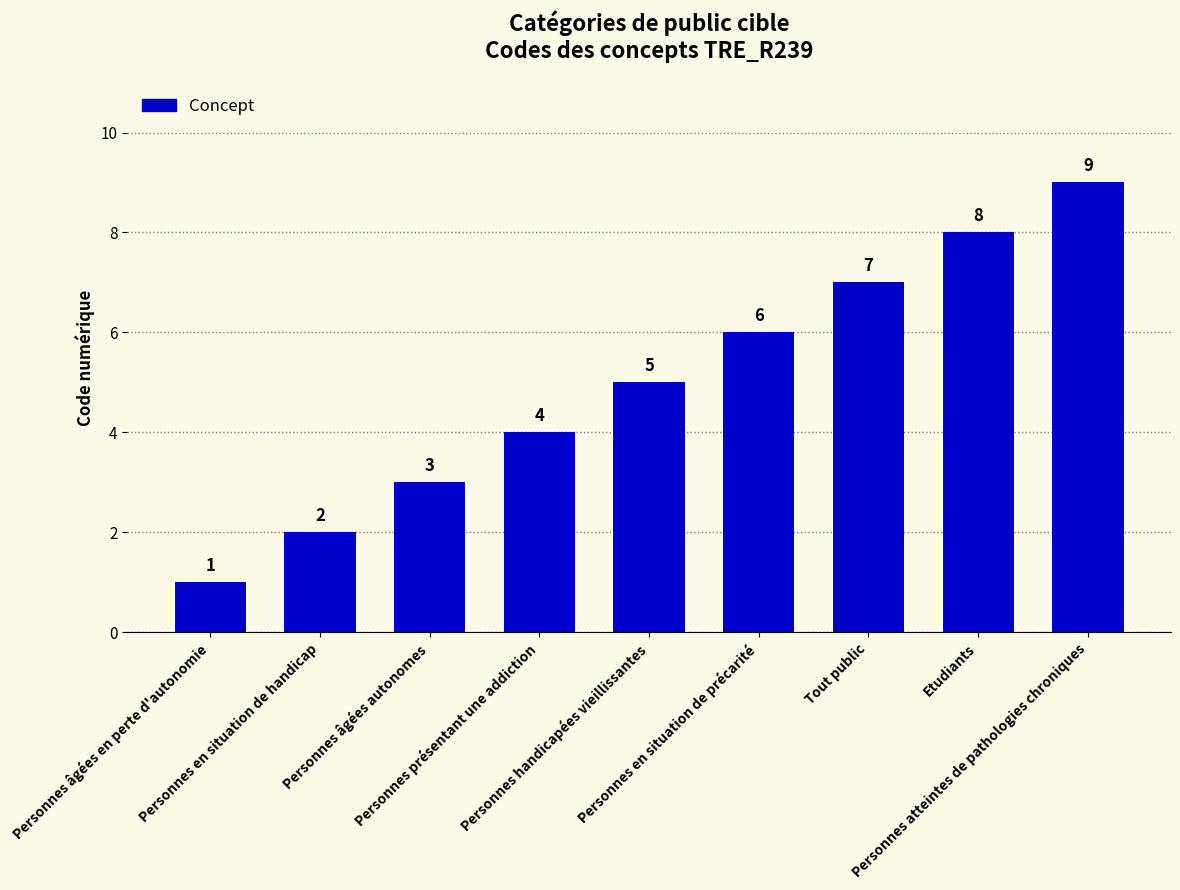

List the labels in order of value, largest first.

Personnes atteintes de pathologies chroniques, Etudiants, Tout public, Personnes en situation de précarité, Personnes handicapées vieillissantes, Personnes présentant une addiction, Personnes âgées autonomes, Personnes en situation de handicap, Personnes âgées en perte d'autonomie